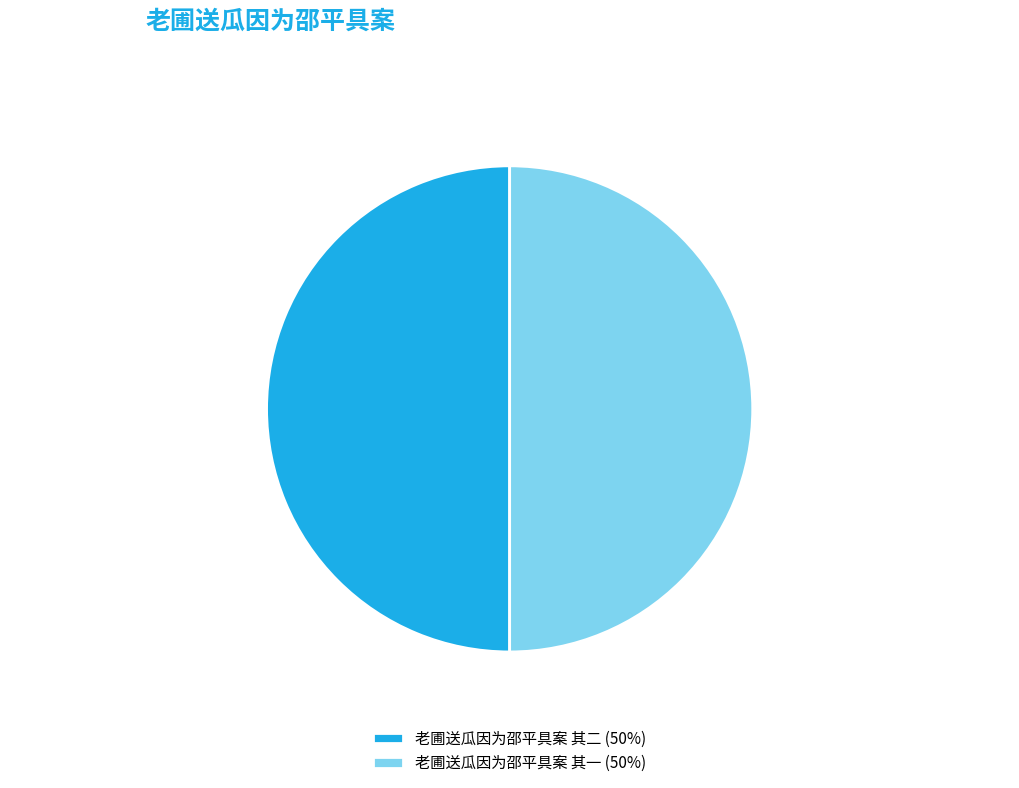

To the nearest percent, what portion does 老圃送瓜因为邵平具案 其一 represent?

50%